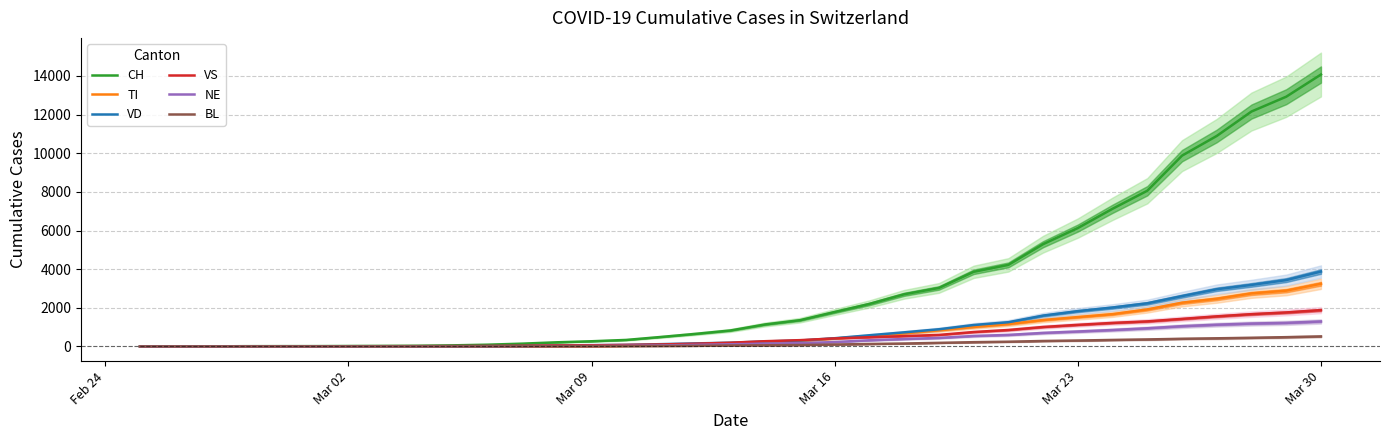

What is the value of the NE point at the 15th from the left?

38